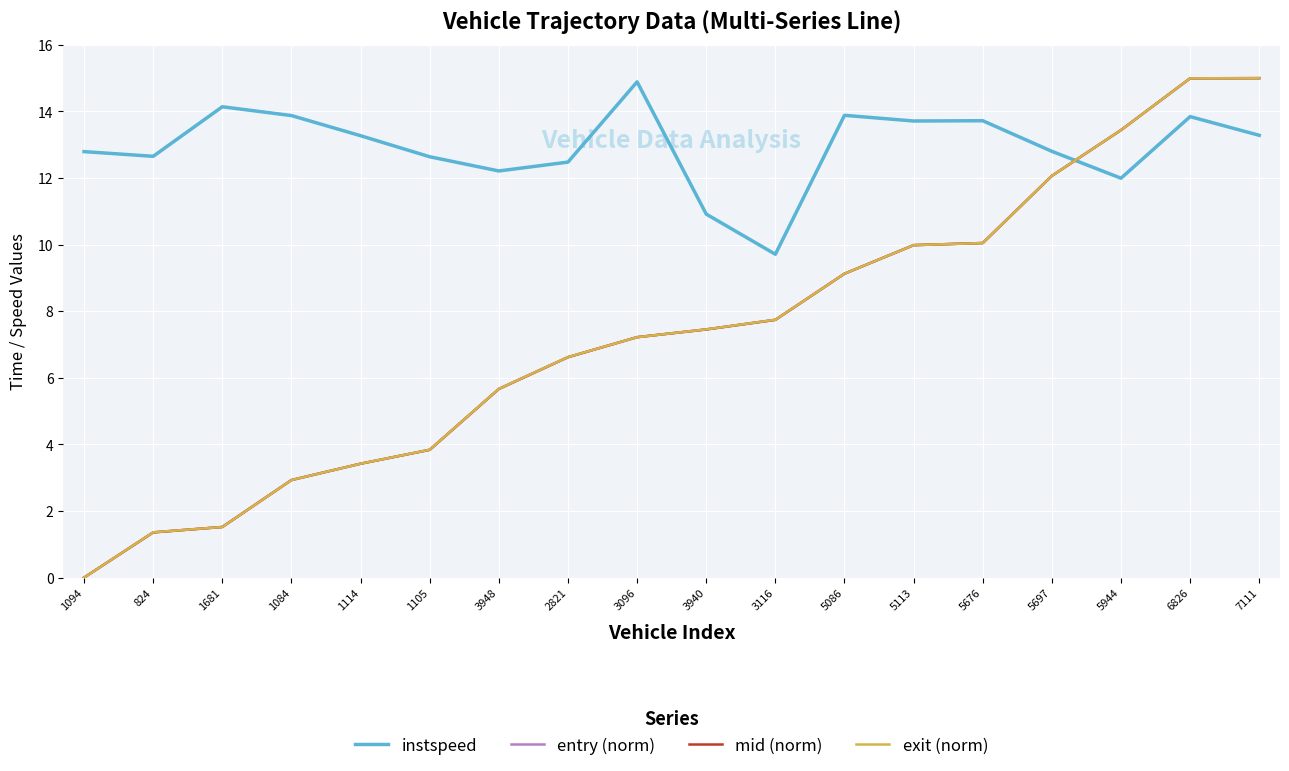

How many intersections are there between mid (norm) and instspeed?

1